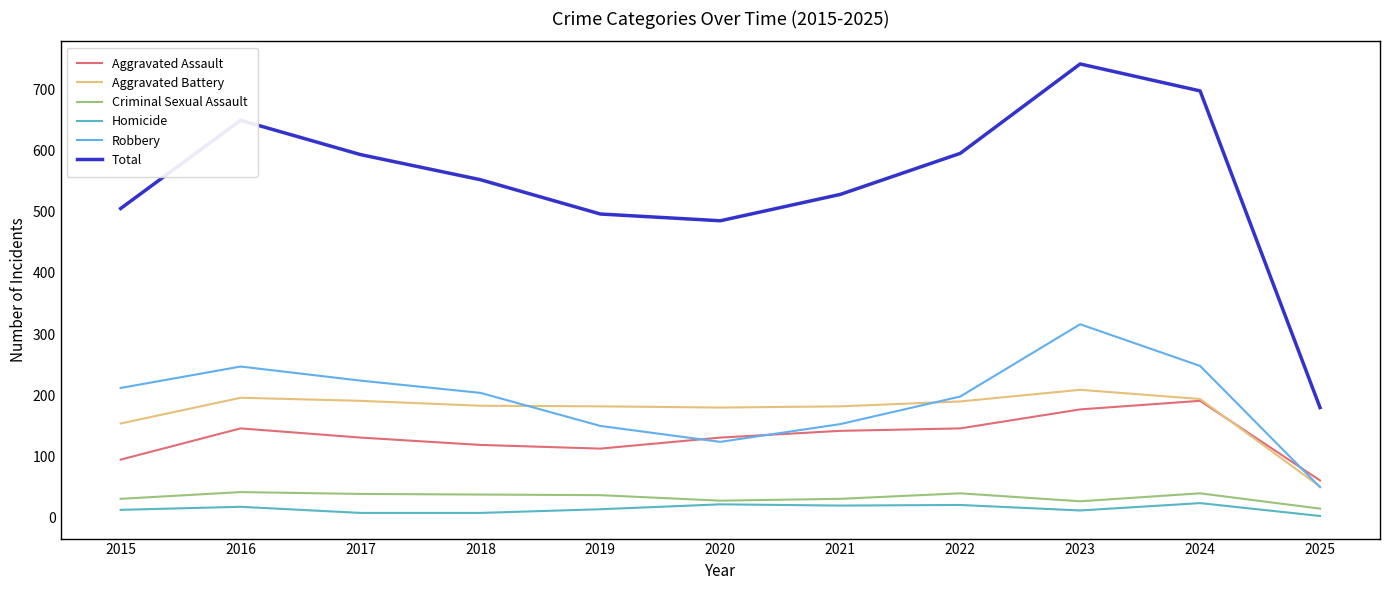

At which category is the sum across all series the highest?

2023